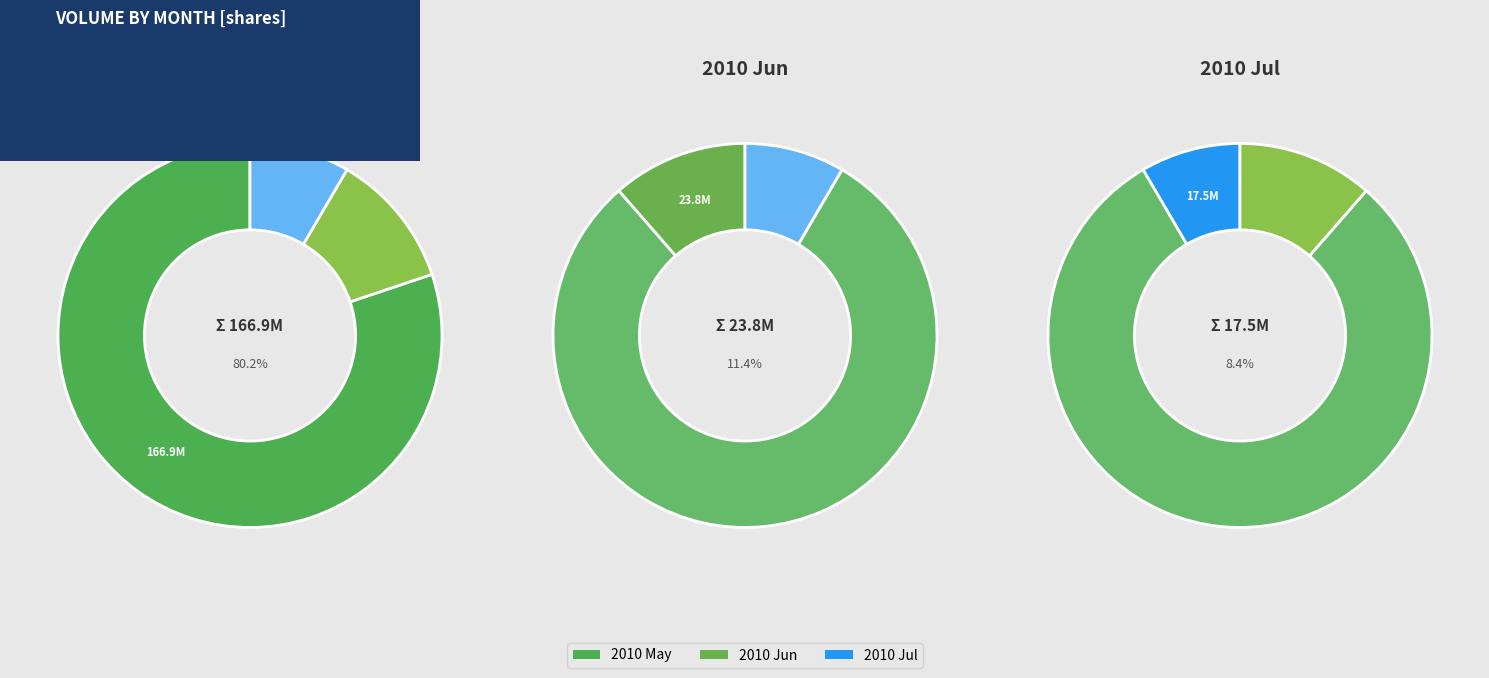

Does any single category account for the majority?

Yes